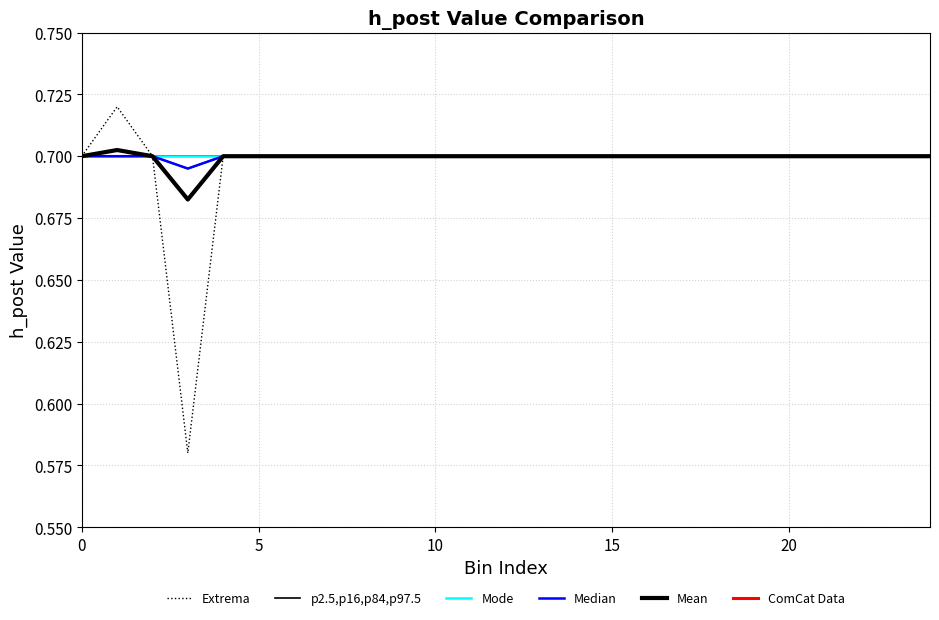

What is the sum of all Mean values?

17.5